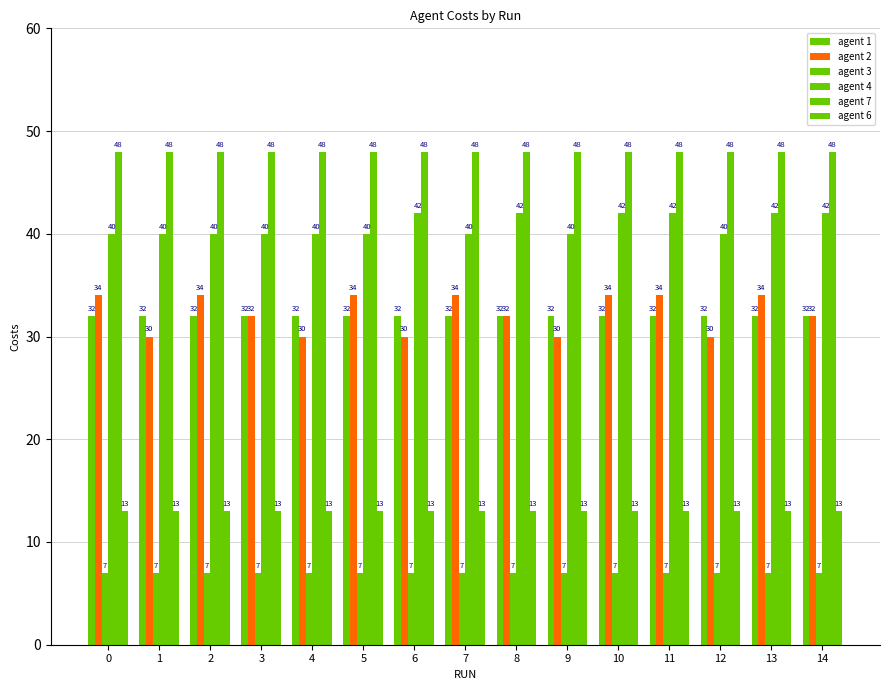

Rank the series at 12 from highest to lowest value.

agent 7, agent 4, agent 1, agent 2, agent 6, agent 3